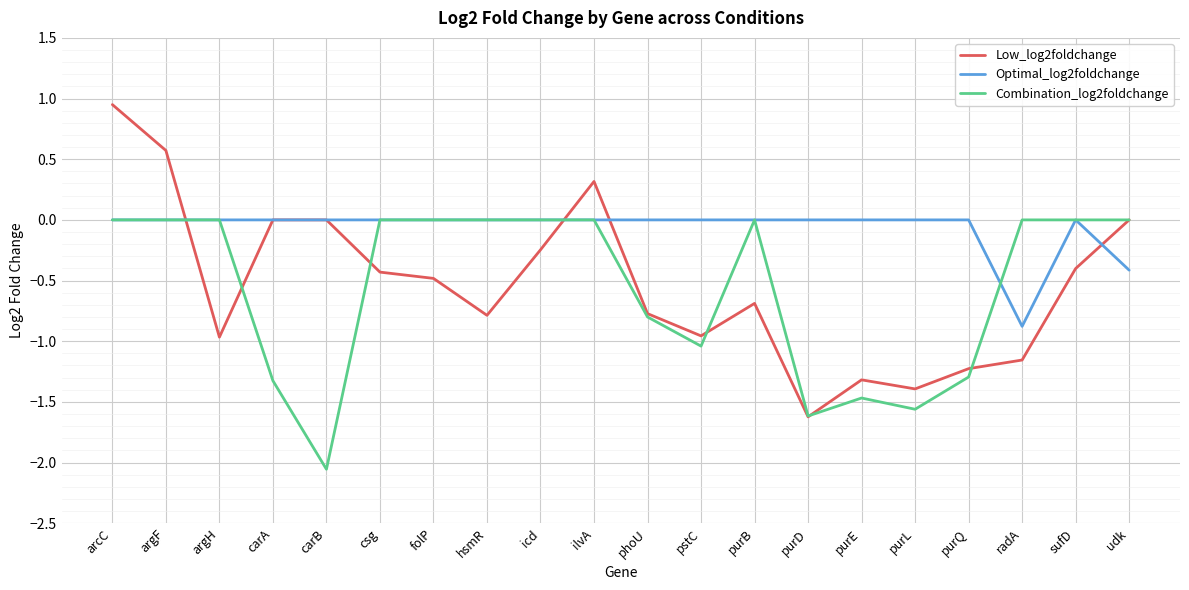

What position from the left is folP?

7